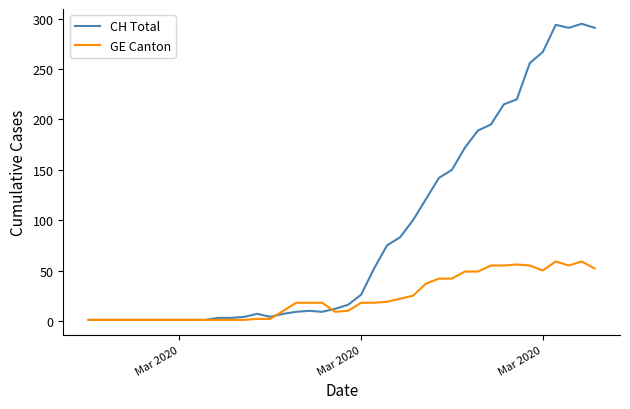

Rank the series by their average value, from highest to lowest.

CH Total, GE Canton